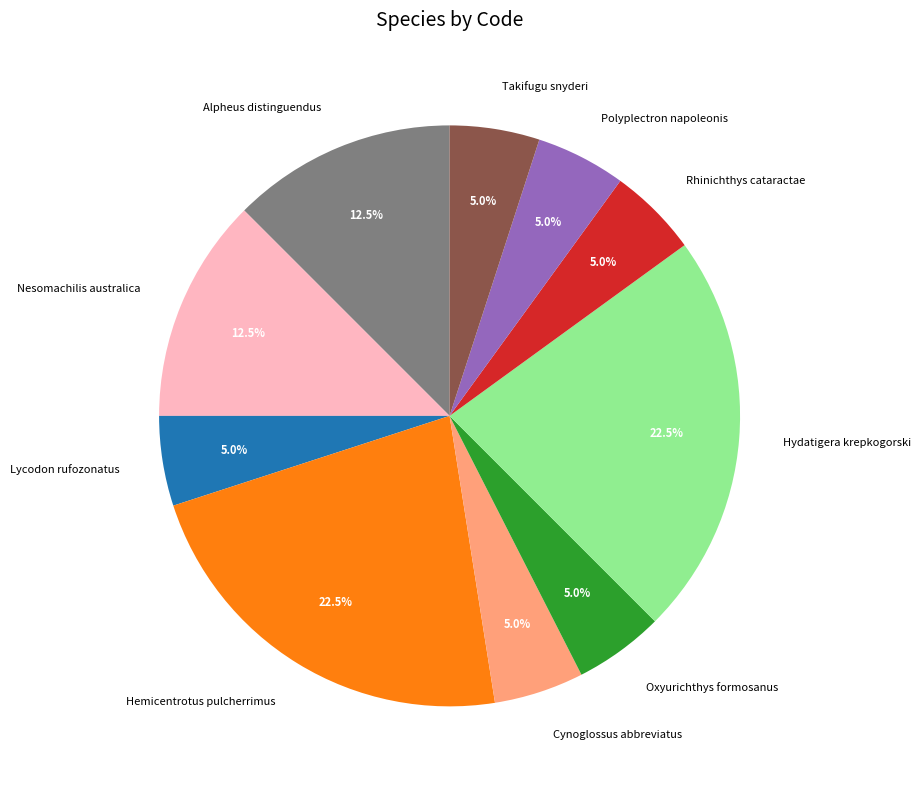

How much of the chart is everything except Lycodon rufozonatus?

95.0%